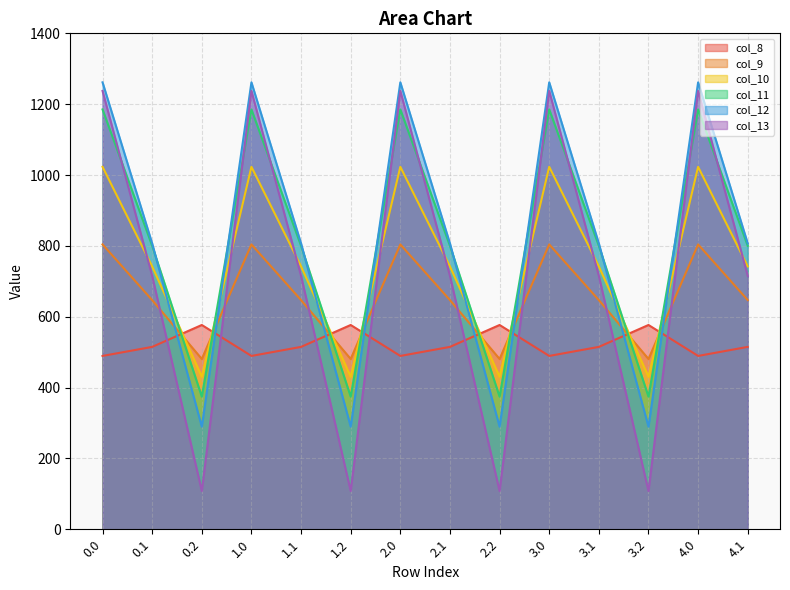

Reading left to right, list all the values displayed in this chart.

col_8: 489.3	514.8	576.6	489.3	514.8	576.6	489.3	514.8	576.6	489.3	514.8	576.6	489.3	514.8
col_9: 804.0	646.9	480.7	804.0	646.9	480.7	804.0	646.9	480.7	804.0	646.9	480.7	804.0	646.9
col_10: 1023.2	742.1	430.5	1023.2	742.1	430.5	1023.2	742.1	430.5	1023.2	742.1	430.5	1023.2	742.1
col_11: 1185.2	800.2	374.4	1185.2	800.2	374.4	1185.2	800.2	374.4	1185.2	800.2	374.4	1185.2	800.2
col_12: 1261.6	806.9	289.5	1261.6	806.9	289.5	1261.6	806.9	289.5	1261.6	806.9	289.5	1261.6	806.9
col_13: 1237.4	715.3	107.8	1237.4	715.3	107.8	1237.4	715.3	107.8	1237.4	715.3	107.8	1237.4	715.3